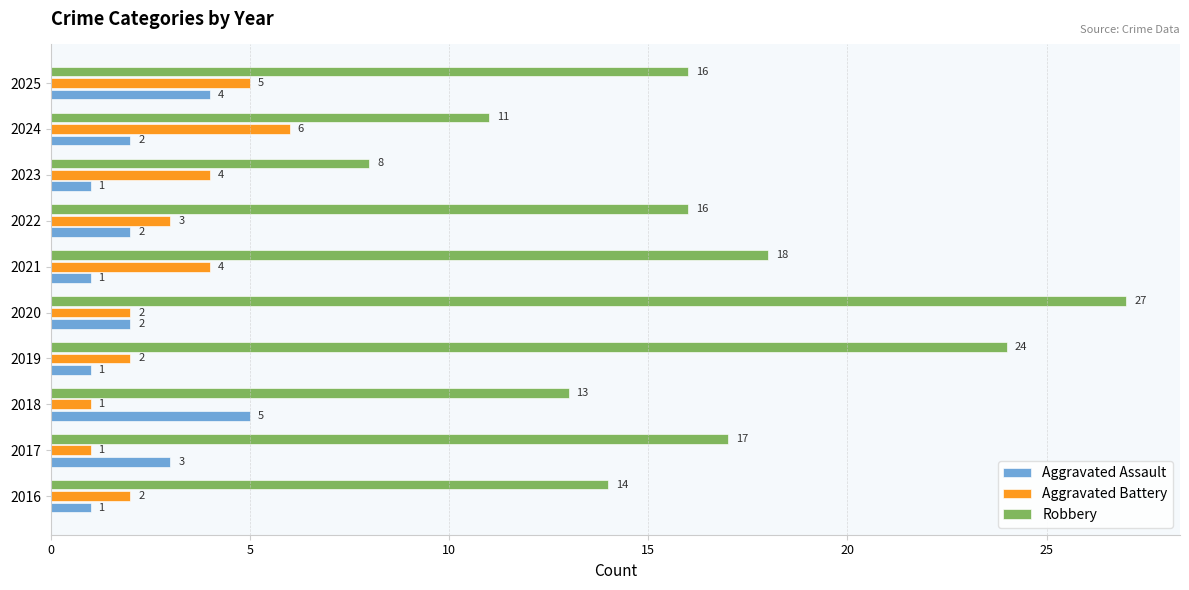

Which series has the widest spread of values?

Robbery